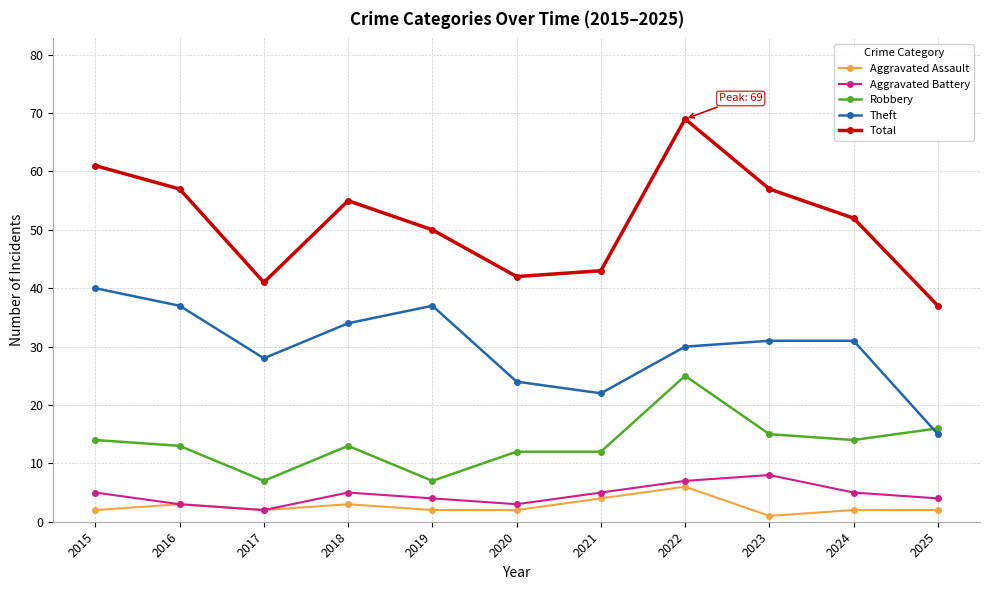

What is the approximate value of Aggravated Battery at 2022?

7